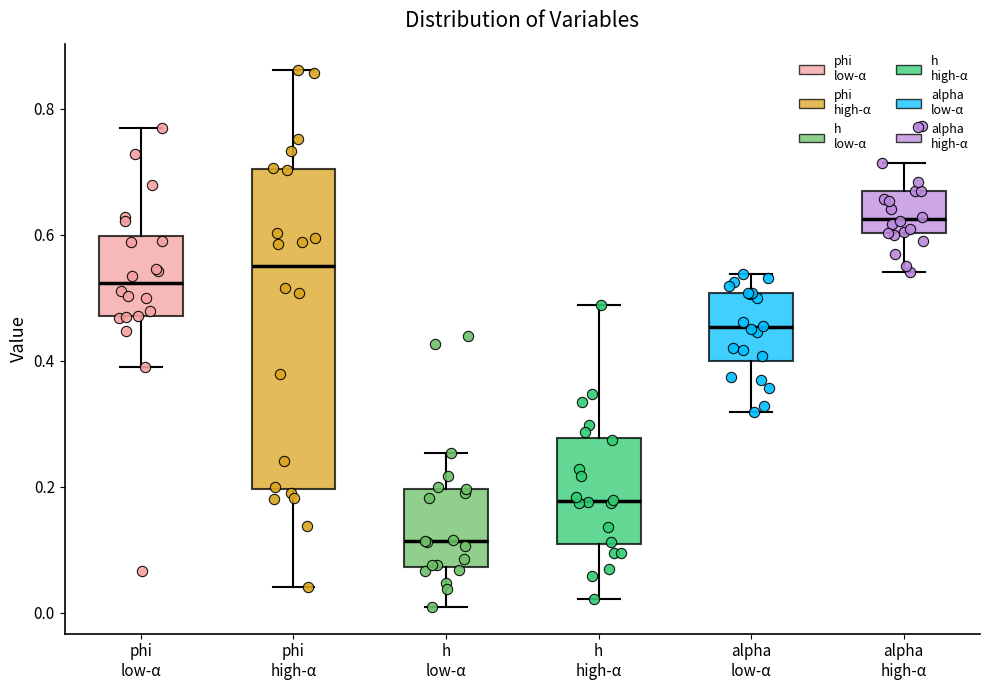

Reading left to right, transcribe this box plot: for each box, give where its median line is, the range the box spans, and where its two whiskers end, as read against the y-axis. The values are not printed on the chart, so give them approximately, as read against the axis.

phi low-α: median 0.52, box 0.46 to 0.60, whiskers 0.38 to 0.76
phi high-α: median 0.54, box 0.20 to 0.70, whiskers 0.04 to 0.86
h low-α: median 0.12, box 0.08 to 0.20, whiskers 0.00 to 0.26
h high-α: median 0.18, box 0.10 to 0.28, whiskers 0.02 to 0.48
alpha low-α: median 0.46, box 0.40 to 0.50, whiskers 0.32 to 0.54
alpha high-α: median 0.62, box 0.60 to 0.66, whiskers 0.54 to 0.72